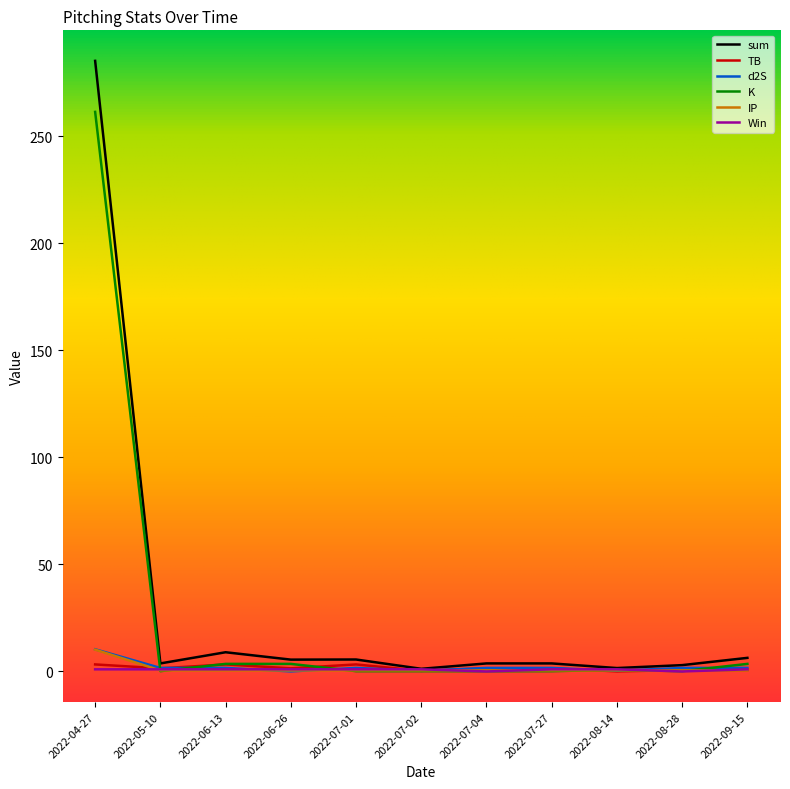

What is the maximum value for sum?

285.1